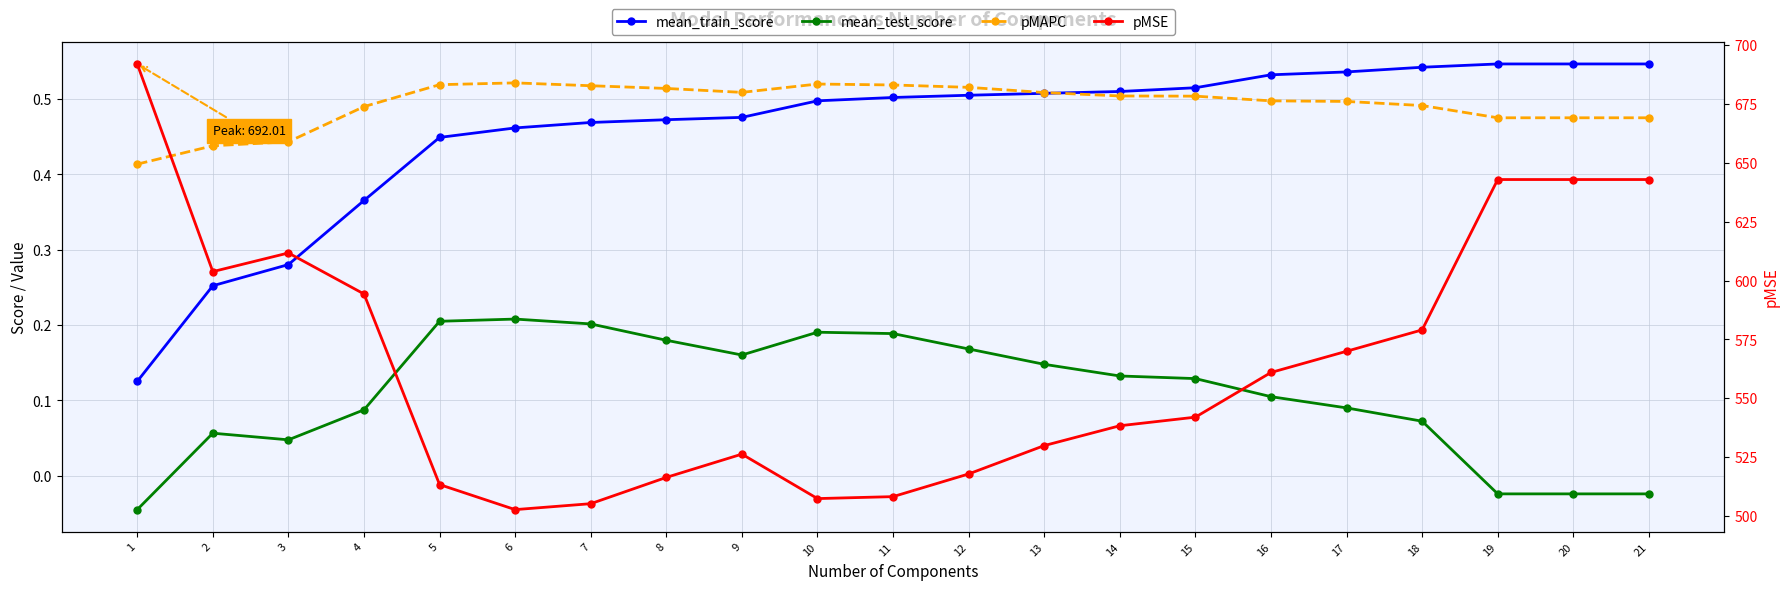

What is the total value across all series at 20?

643.9